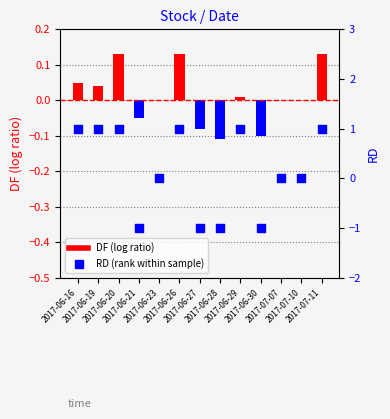

What are all the series names shown in the legend?

DF (log ratio), RD (rank within sample)